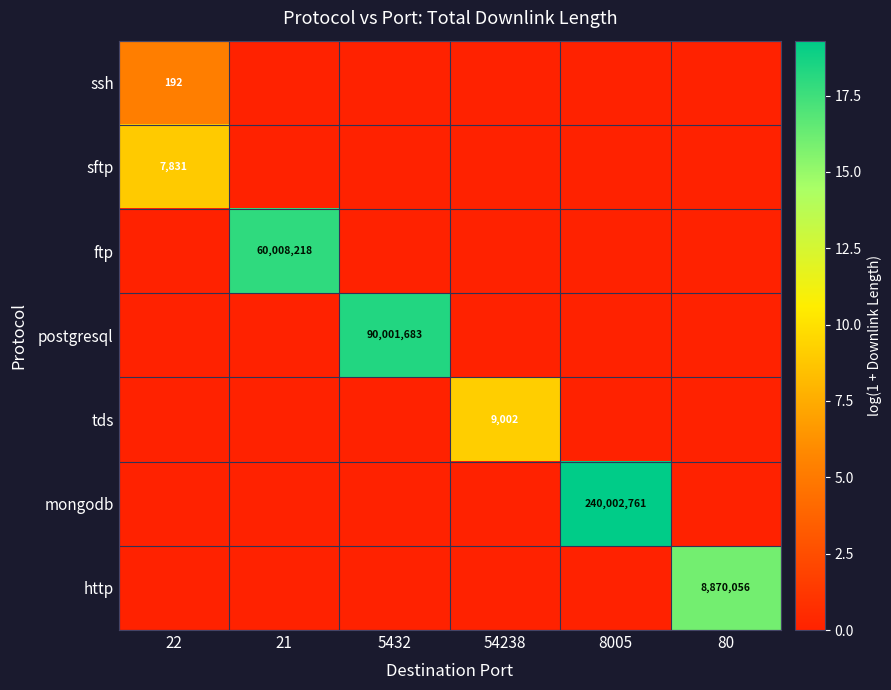

Rank the categories by http value from lowest to highest.

22, 21, 5432, 54238, 8005, 80